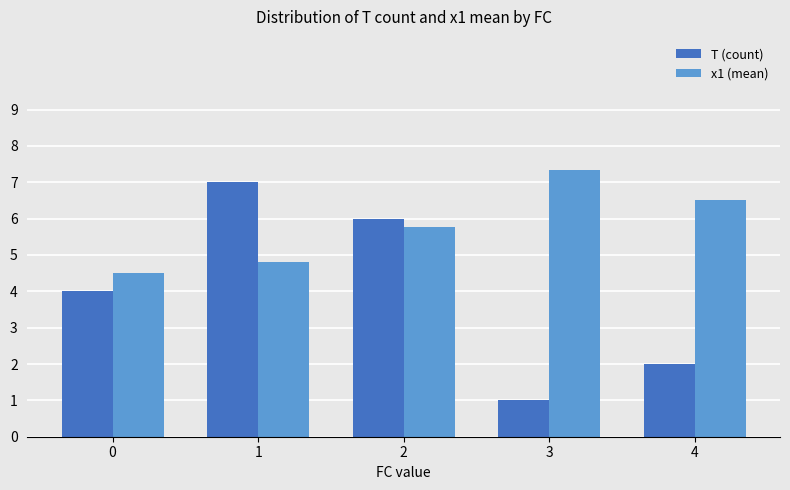

What is the value of the T (count) bar at the 1st from the left?

4.0